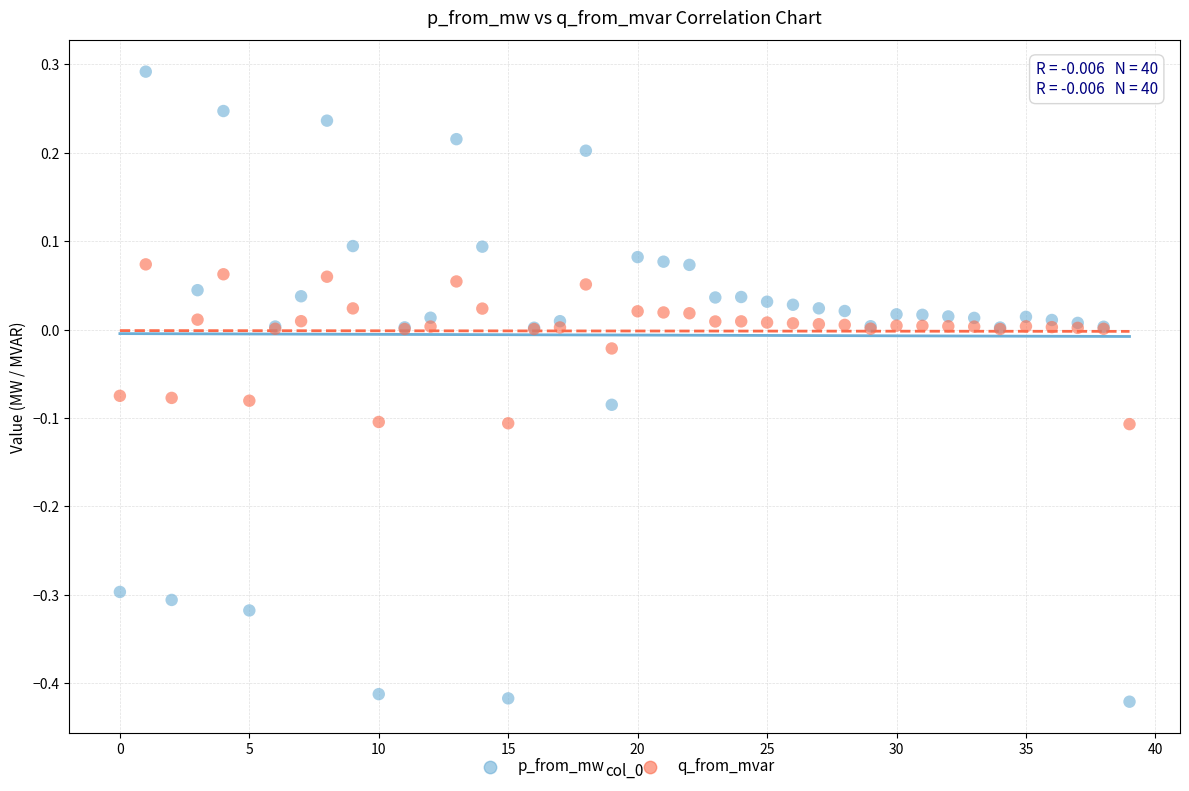

Which series reaches the maximum Y coordinate?

p_from_mw